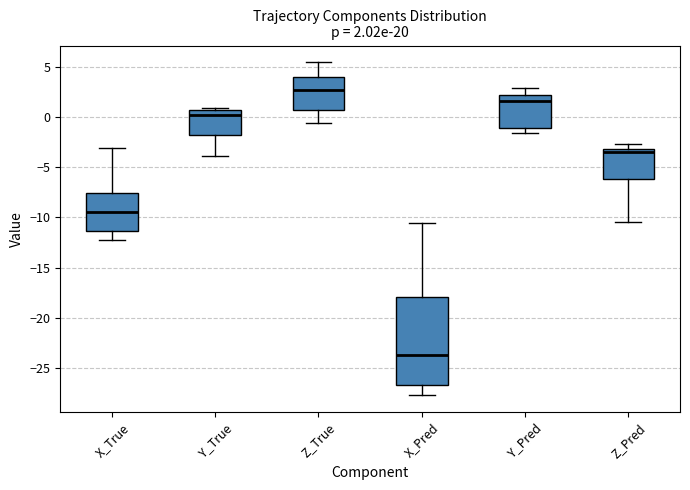

Which box's median line is the highest?

Z_True